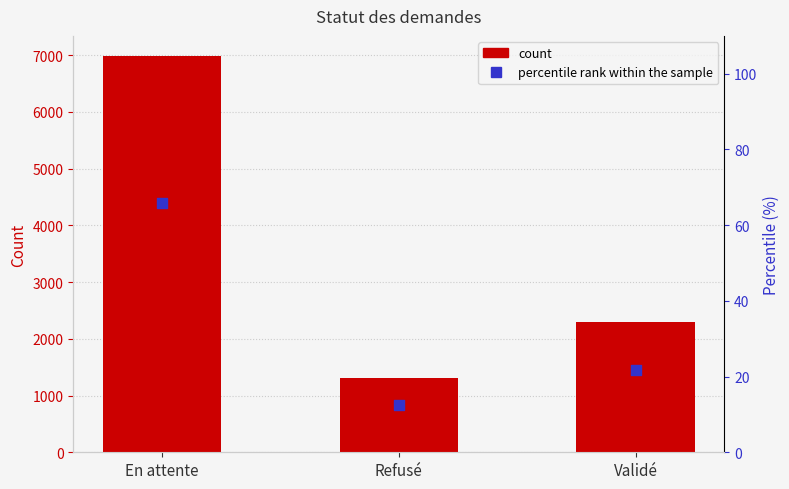

At which category is the sum across all series the highest?

En attente